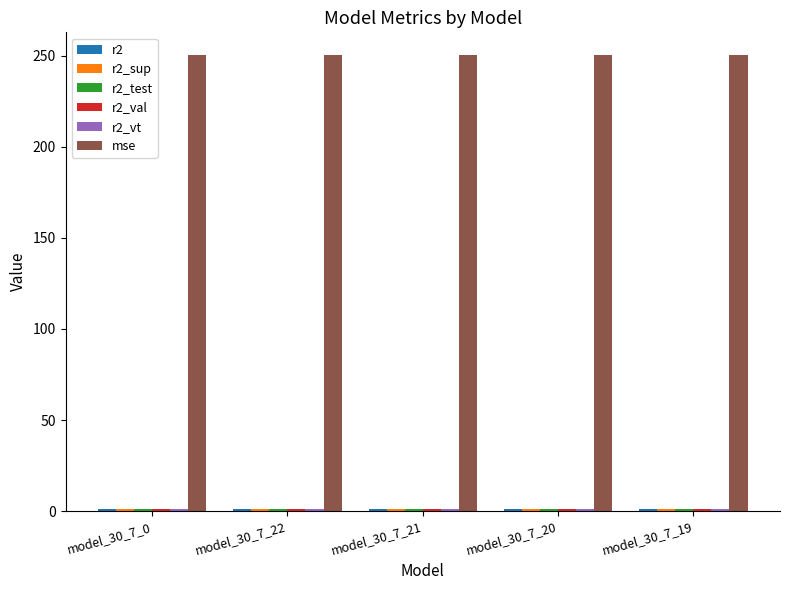

Which series has the largest total across all categories?

mse